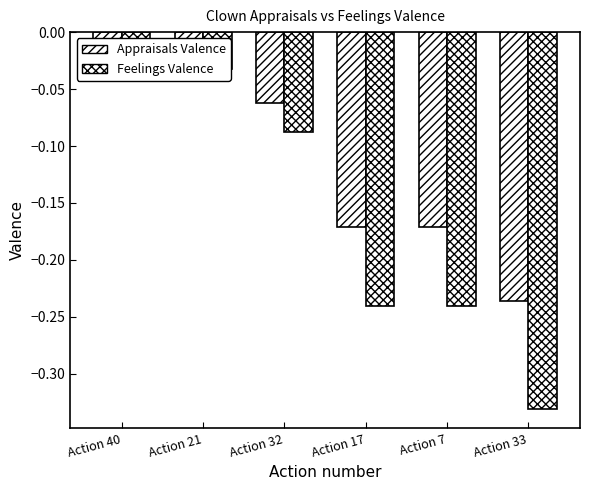

Is it true that Appraisals Valence equals -0.0 at Action 40?

True